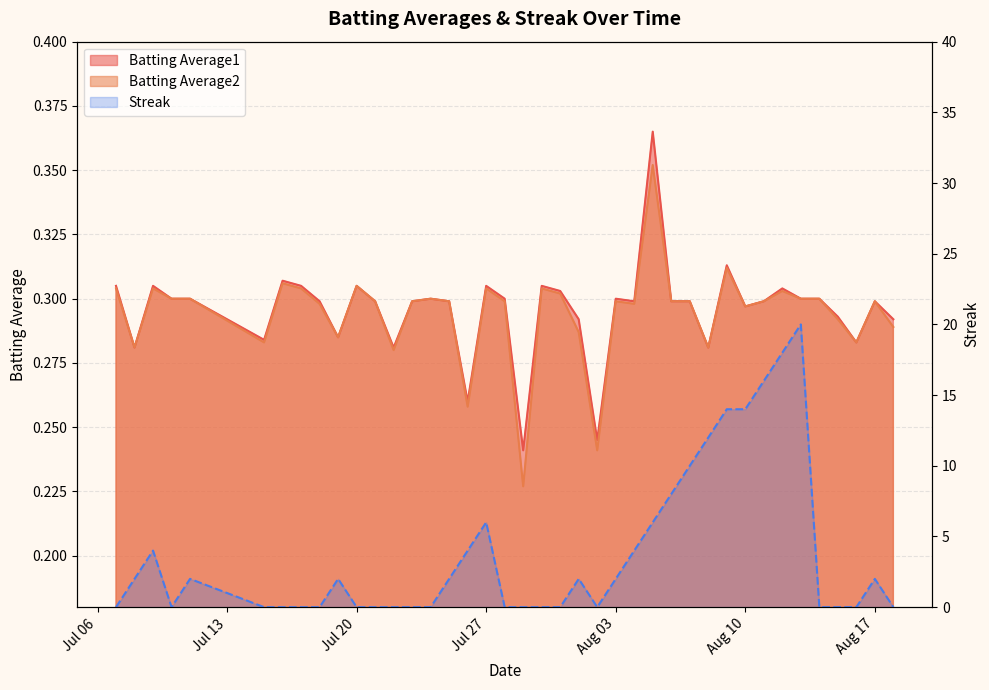

After their last crossing, which series has the higher values: Streak or Batting Average1?

Batting Average1